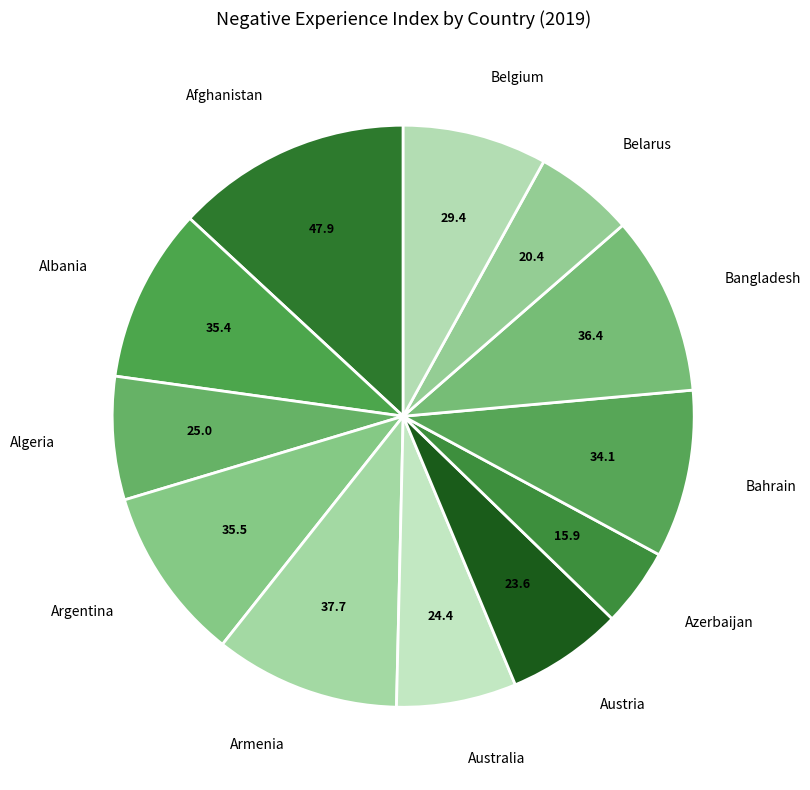

True or false: Australia accounts for 1% of the total.

False